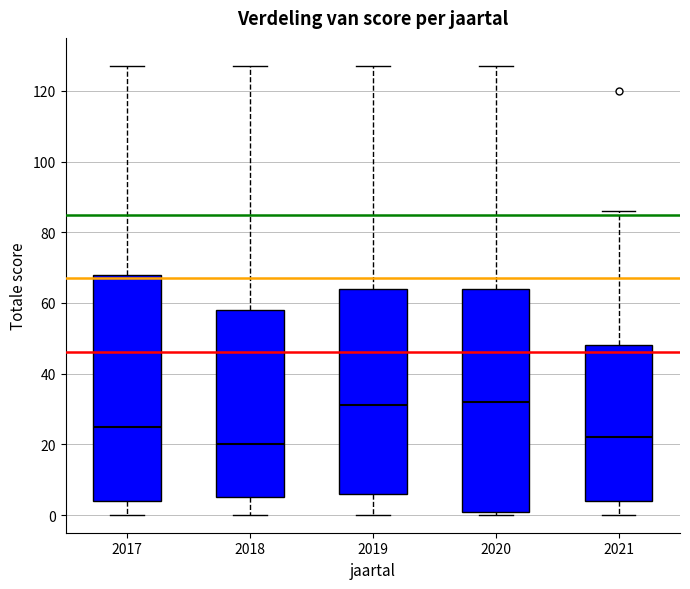

Where is the lower edge of the box at x = 2020 on the y-axis? The values are not printed on the chart, so give them approximately, as read against the axis.

2